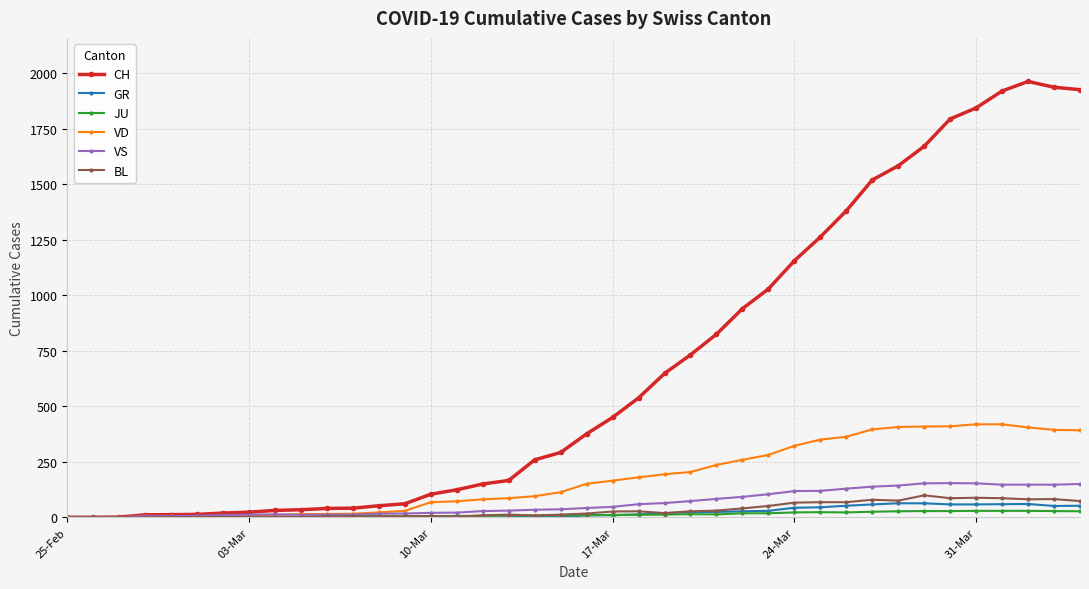

True or false: VS has more than 0 points higher than both neighbors.

True